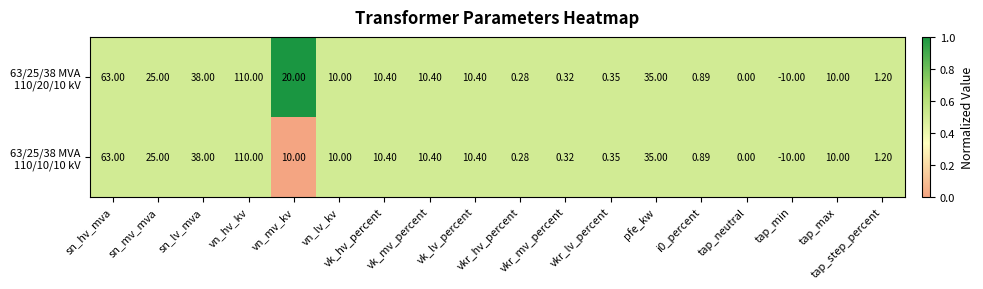

Which series has the widest spread of values?

63/25/38 MVA 110/20/10 kV